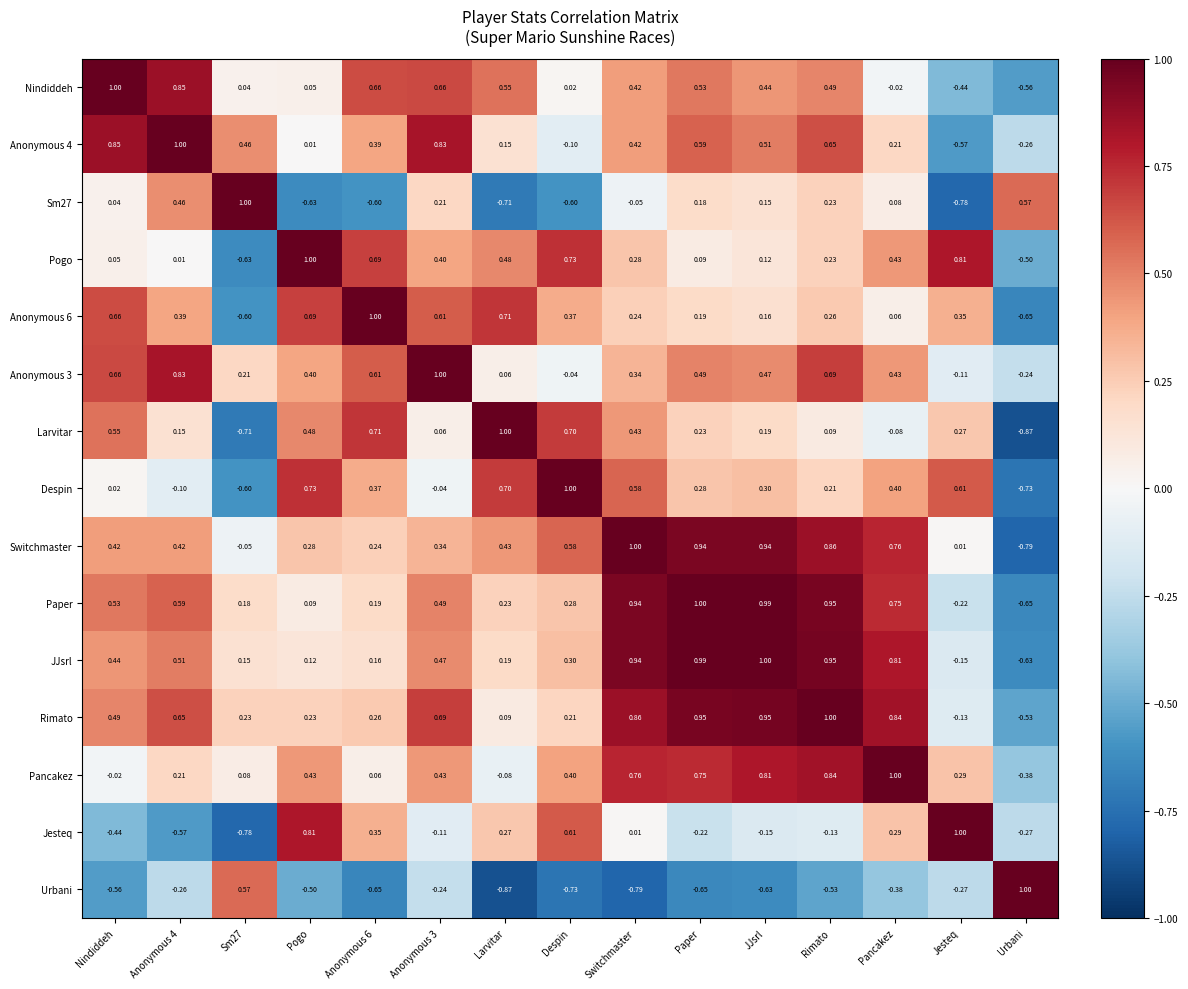

How many values in the Rimato series exceed 0?

13